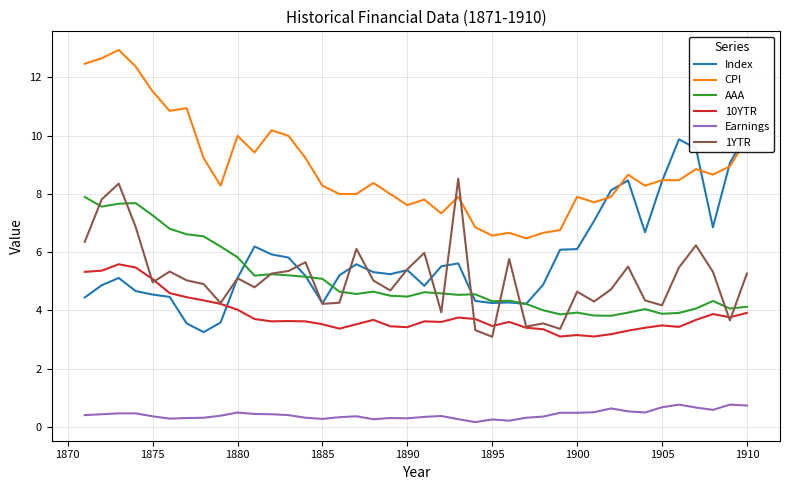

Is it true that CPI equals 11.5 at 1875?

True